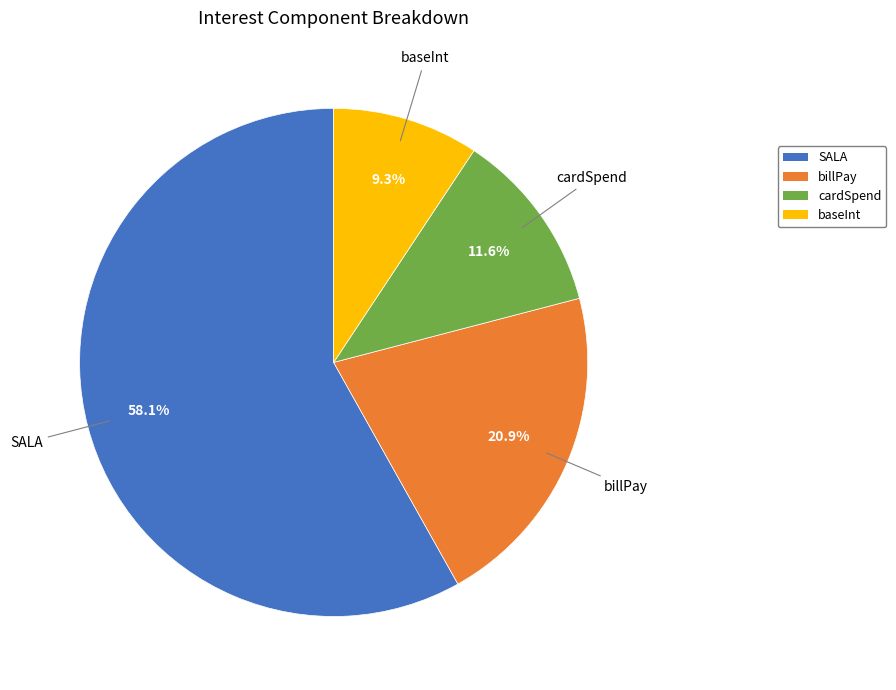

Approximately how many times larger is the value at cardSpend compared to baseInt?

1.2